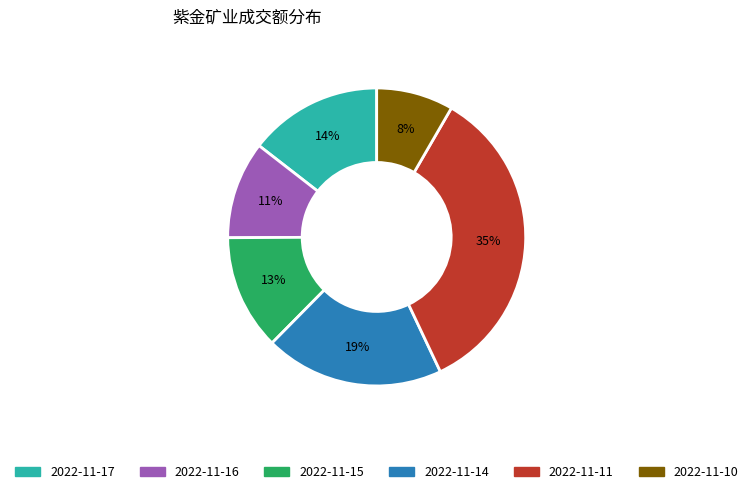

Rank the categories by value from highest to lowest.

2022-11-11, 2022-11-14, 2022-11-17, 2022-11-15, 2022-11-16, 2022-11-10